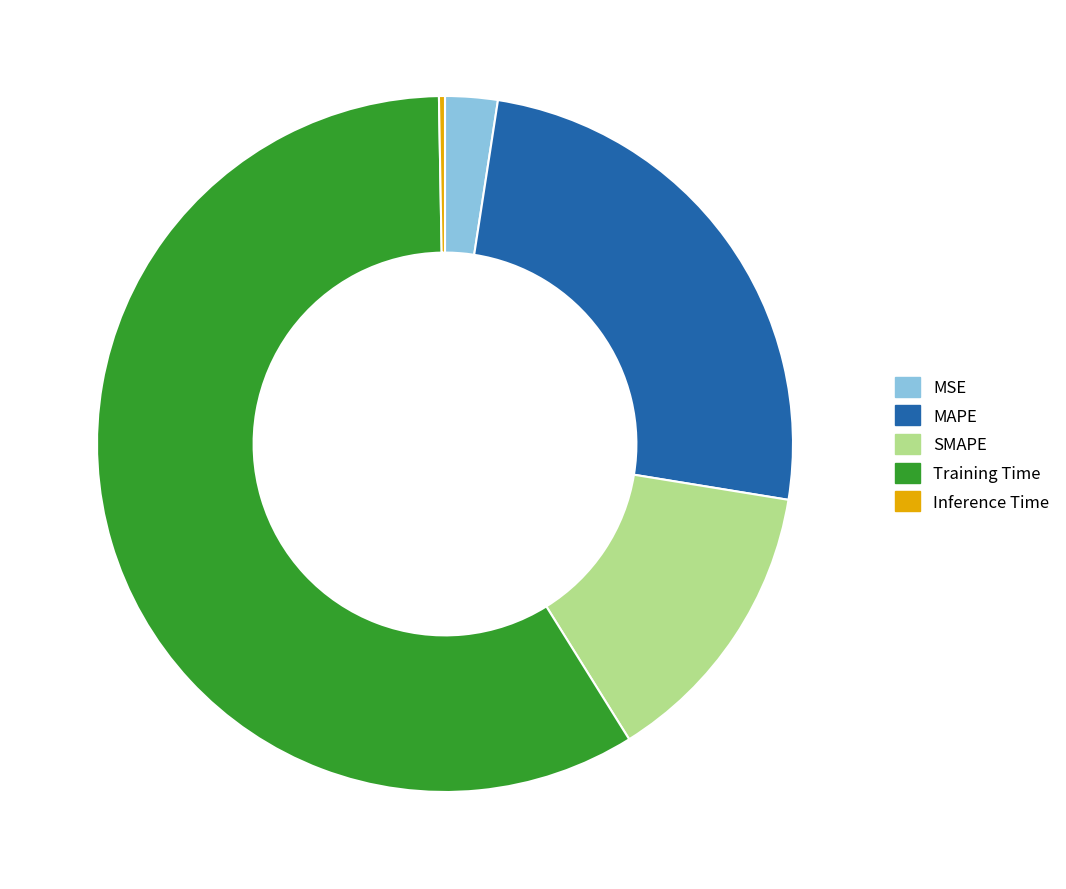

Count the number of slices in the pie.

5